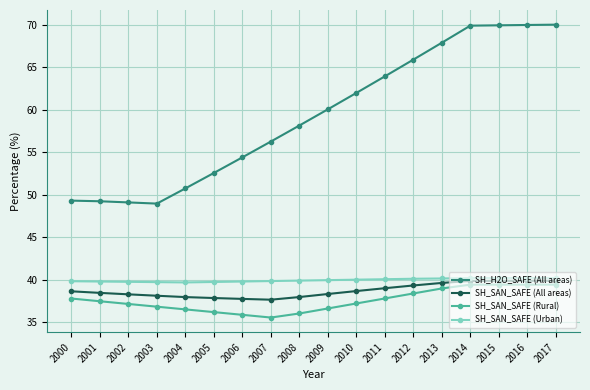

What is the difference between the SH_SAN_SAFE (Rural) values at 2000 and 2015?

1.6